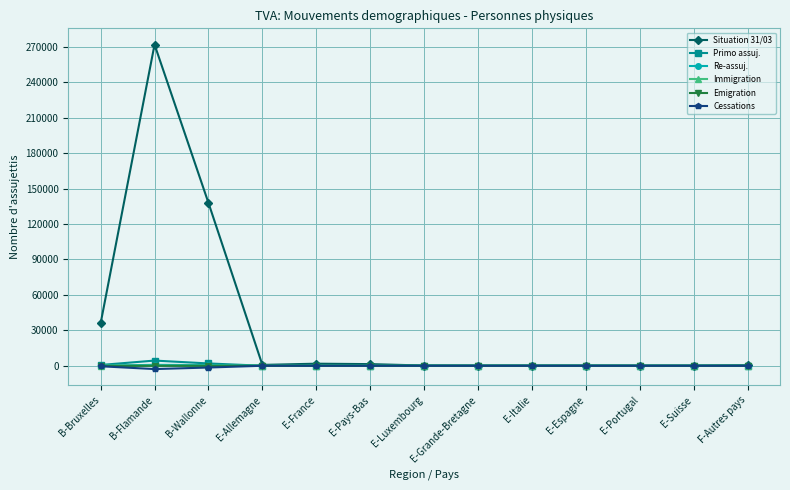

The Primo assuj. series shows 4383 at B-Flamande. True or false?

True